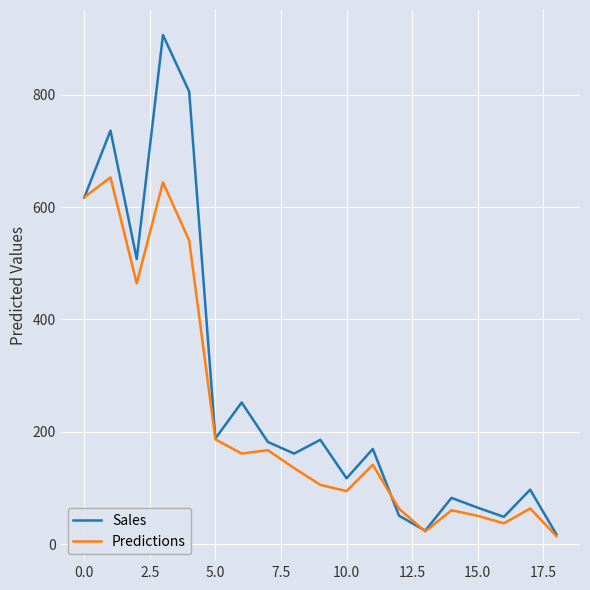

Rank the series by their maximum value, from lowest to highest.

Predictions, Sales